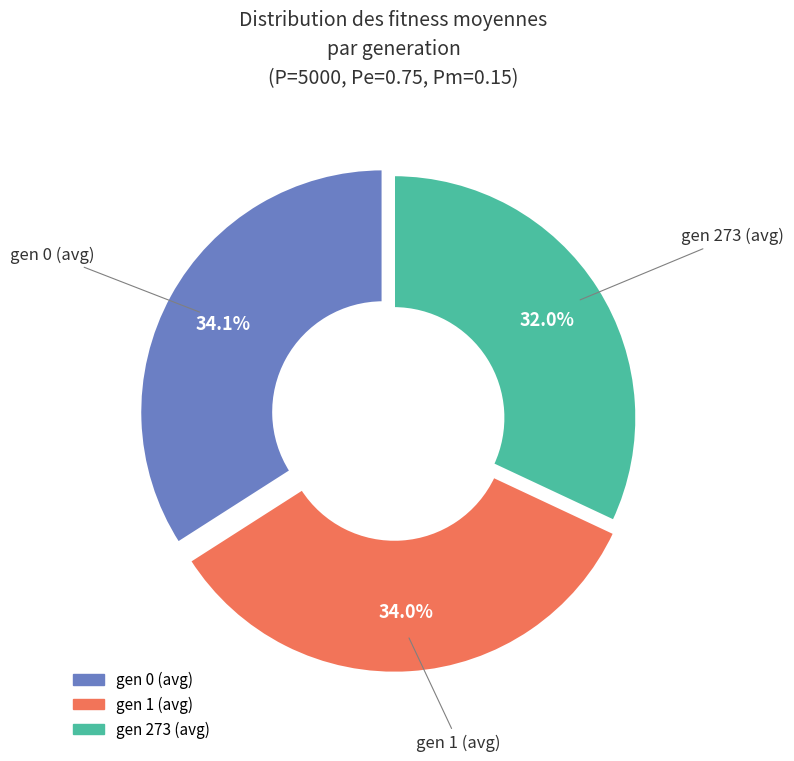

True or false: gen 0 (avg) accounts for 34% of the total.

True